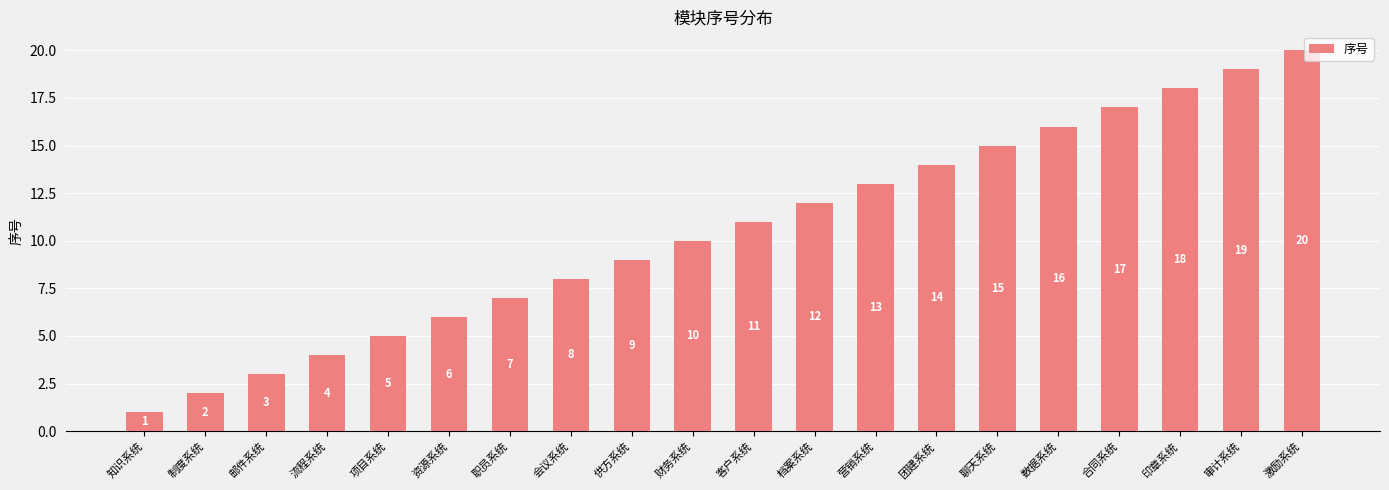

What is the smallest value displayed?

1